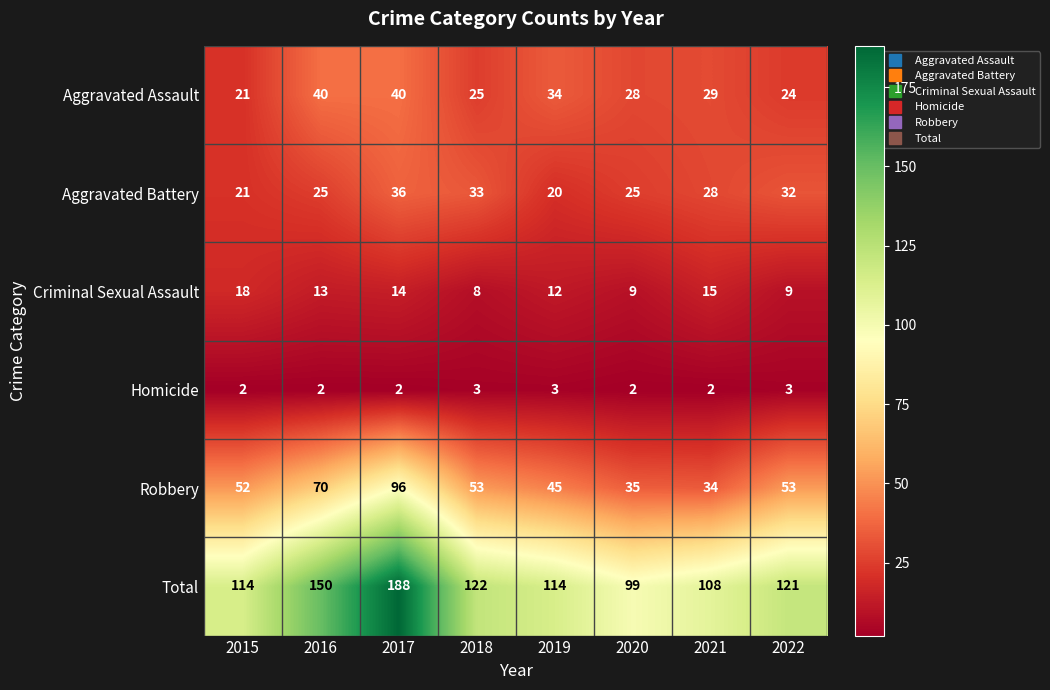

Which series has the widest spread of values?

Total